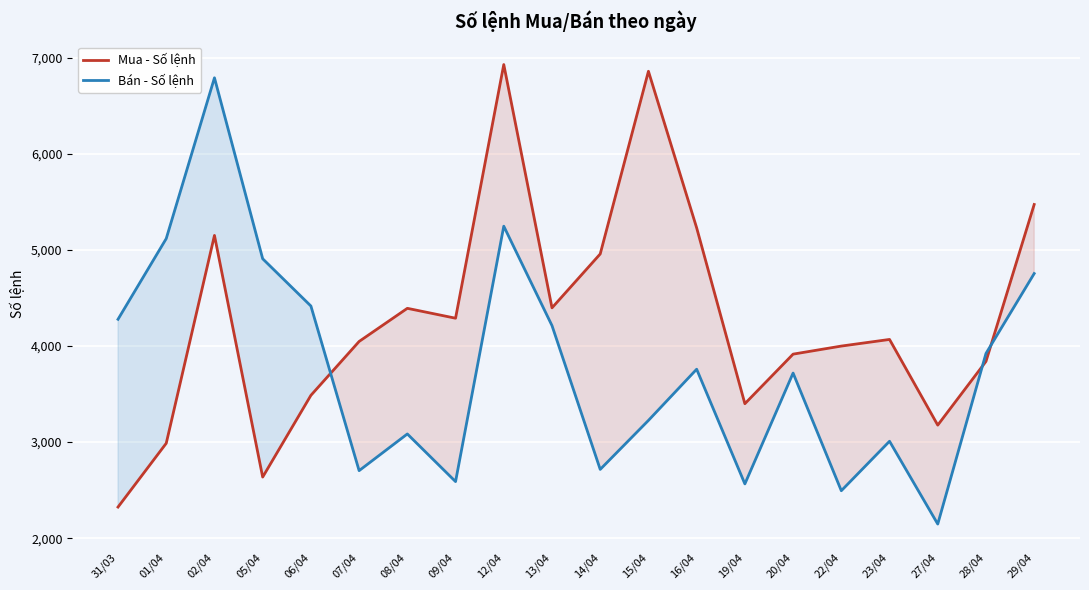

At how many categories does at least one series exceed 6441?

3